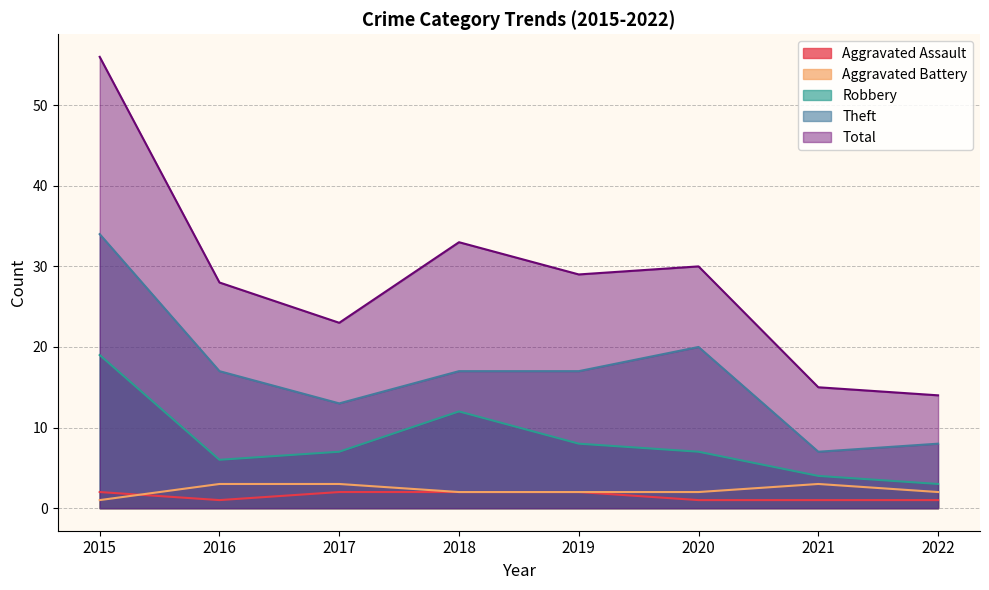

How many interior local peaks does the Theft series have?

1